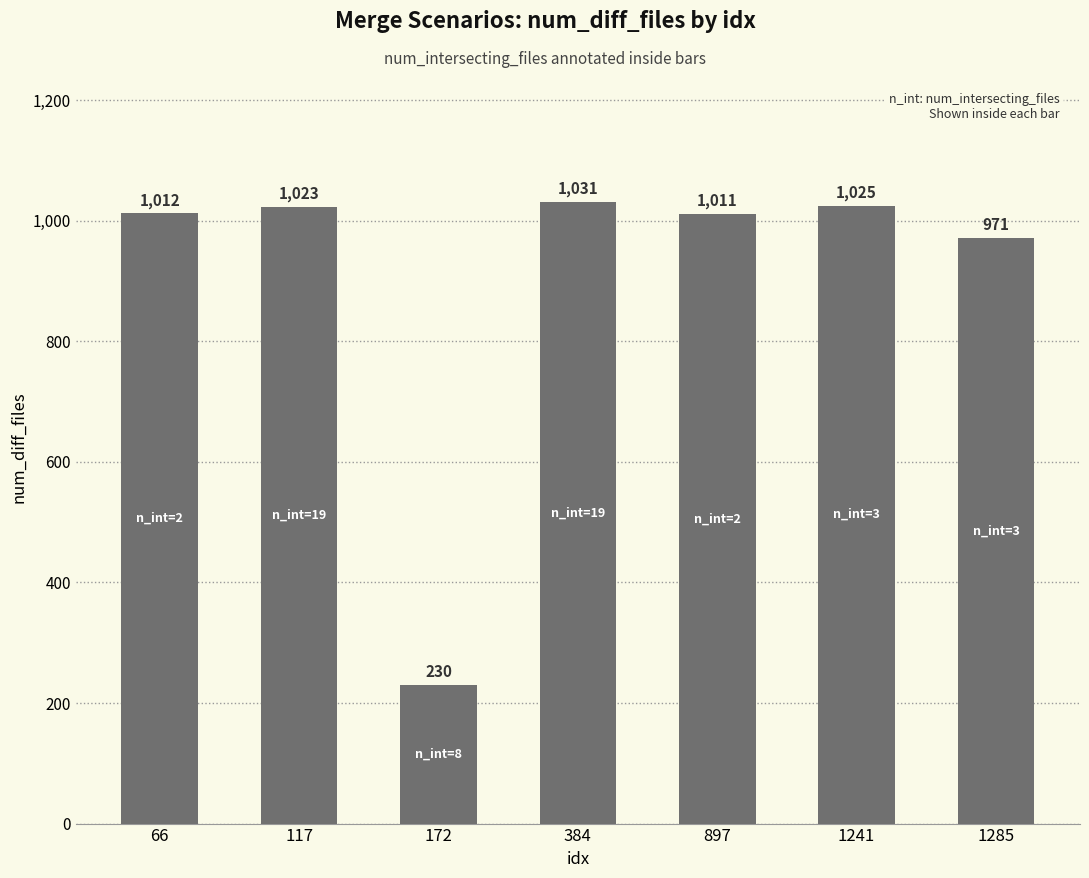

Reading left to right, what are all the values shown in this chart?

66=1012	117=1023	172=230	384=1031	897=1011	1241=1025	1285=971